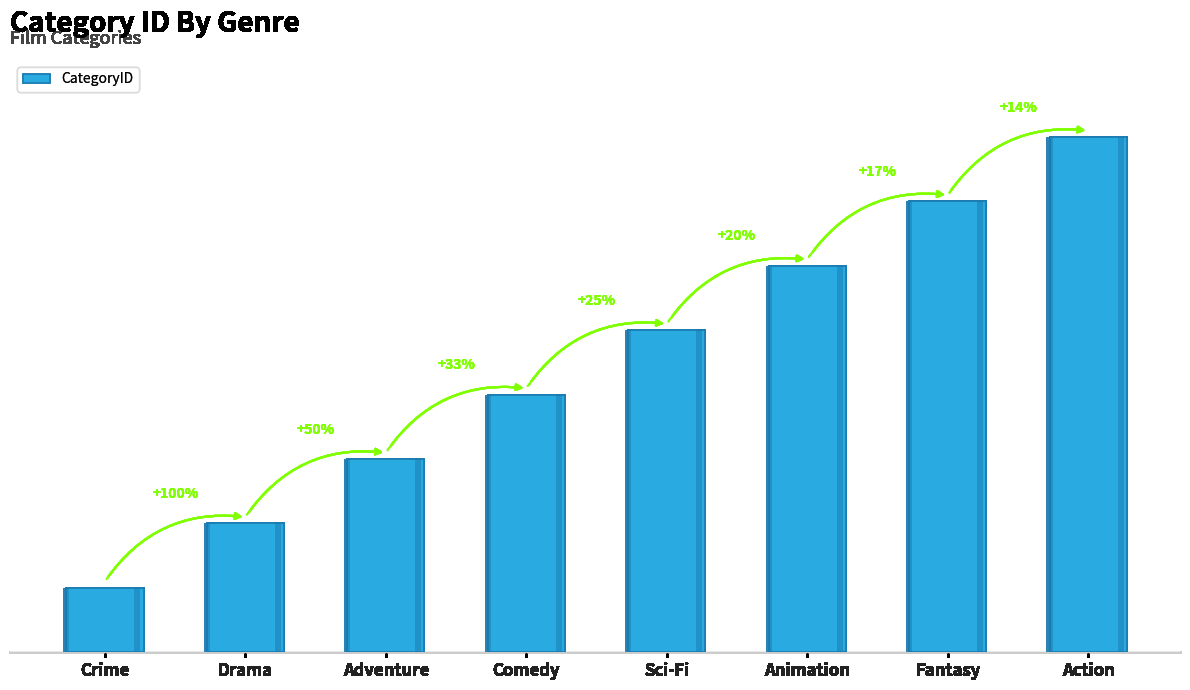

The chart shows a value of 4 at Comedy. True or false?

True